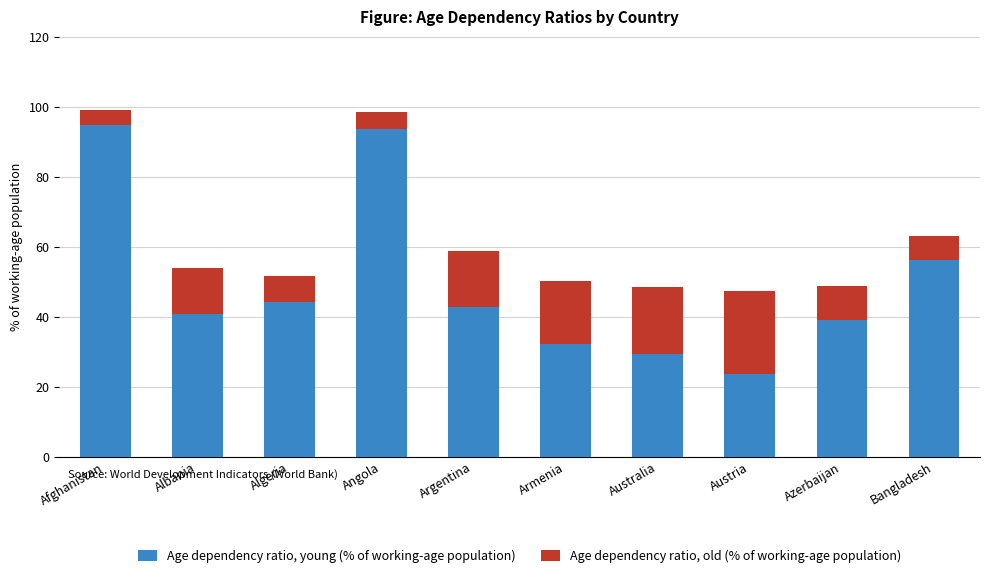

The Age dependency ratio, young (% of working-age population) series shows 39.0 at Azerbaijan. True or false?

True